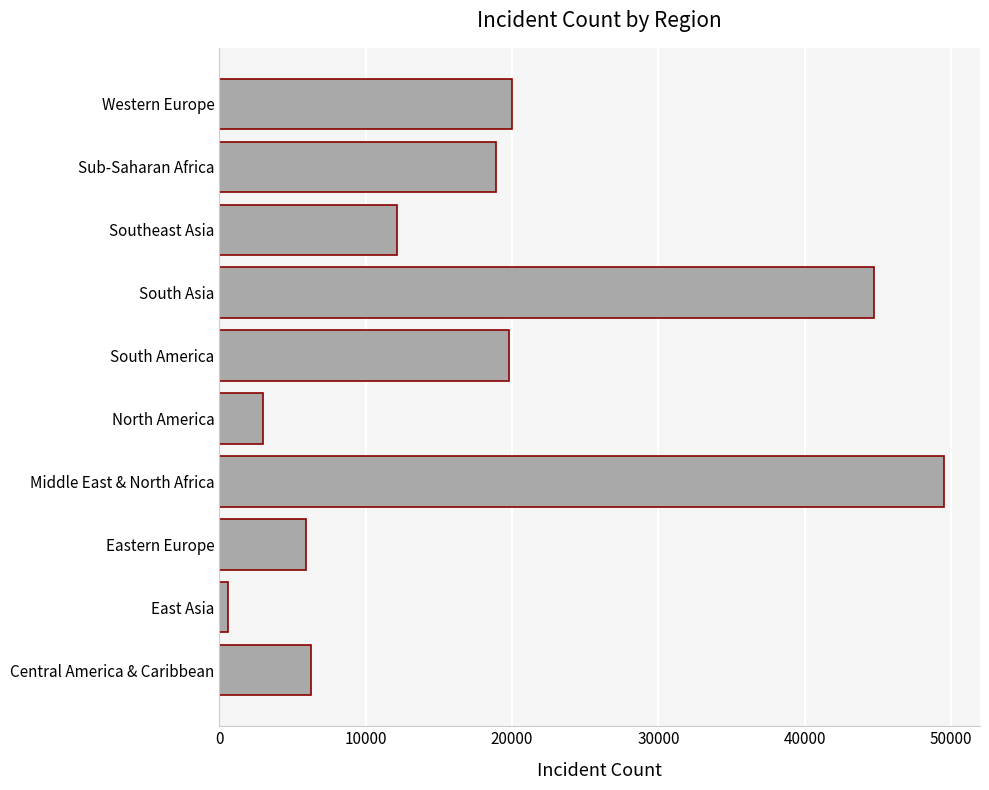

At which label is the value closest to 25063?

Western Europe